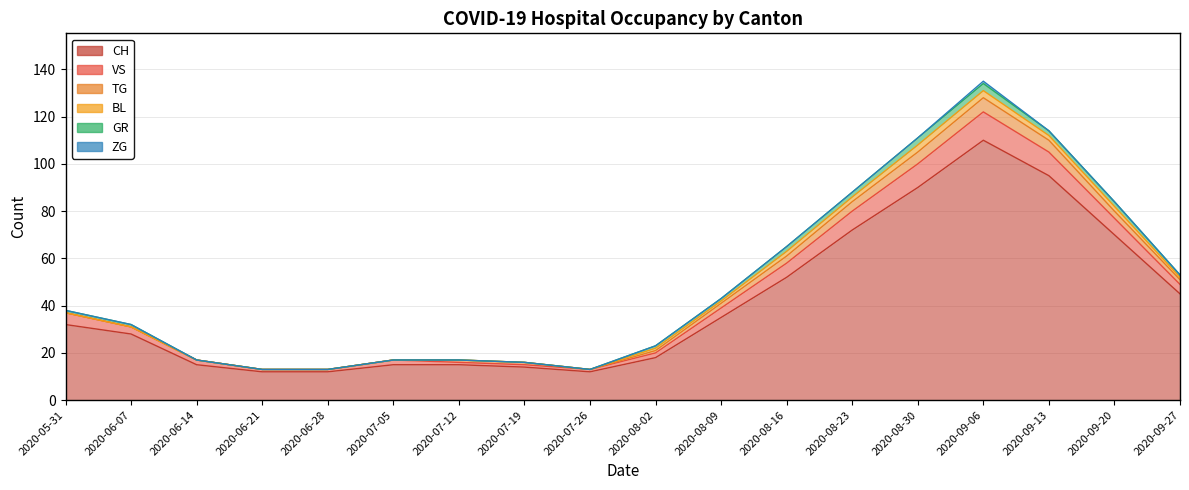

List the labels in order of ZG value, smallest first.

2020-05-31, 2020-06-07, 2020-06-14, 2020-06-21, 2020-06-28, 2020-07-05, 2020-07-12, 2020-07-19, 2020-07-26, 2020-08-02, 2020-08-09, 2020-08-16, 2020-08-23, 2020-08-30, 2020-09-13, 2020-09-20, 2020-09-27, 2020-09-06